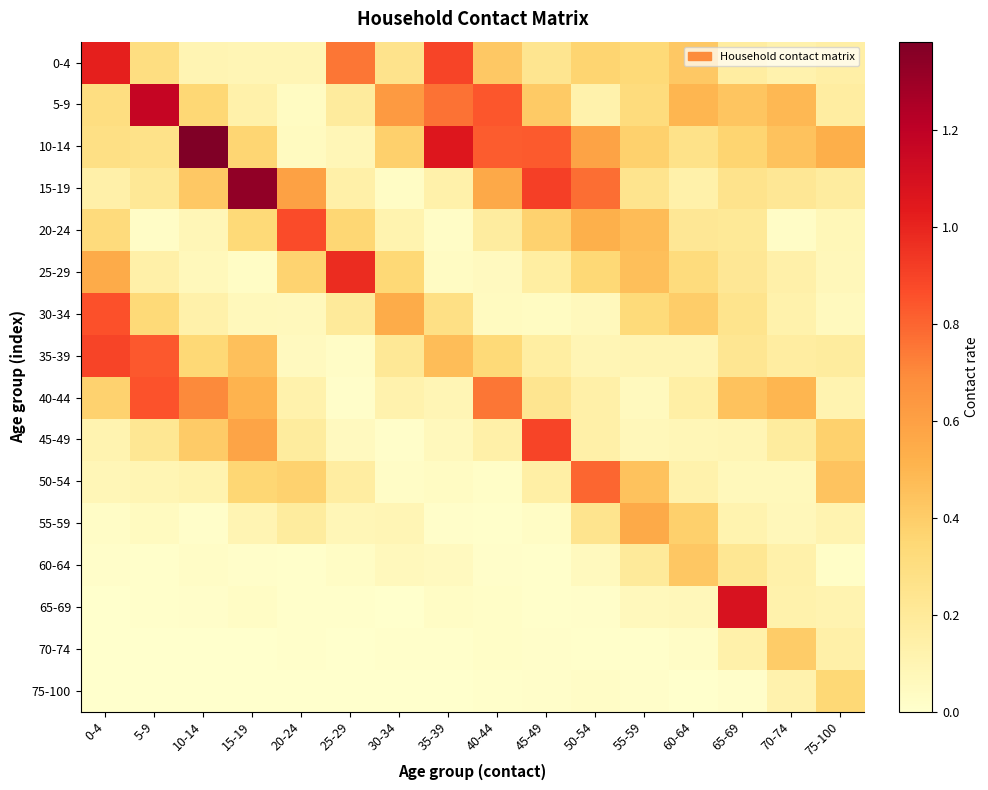

Reading right to left, transcribe all the data shown in this chart.

0-4: 75-100=0.1	70-74=0.1	65-69=0.2	60-64=0.4	55-59=0.3	50-54=0.4	45-49=0.2	40-44=0.4	35-39=0.9	30-34=0.3	25-29=0.8	20-24=0.1	15-19=0.1	10-14=0.1	5-9=0.3	0-4=1.0
5-9: 75-100=0.2	70-74=0.5	65-69=0.4	60-64=0.5	55-59=0.3	50-54=0.1	45-49=0.4	40-44=0.8	35-39=0.8	30-34=0.6	25-29=0.2	20-24=0.0	15-19=0.1	10-14=0.3	5-9=1.2	0-4=0.3
10-14: 75-100=0.5	70-74=0.4	65-69=0.4	60-64=0.3	55-59=0.4	50-54=0.6	45-49=0.8	40-44=0.8	35-39=1.1	30-34=0.4	25-29=0.1	20-24=0.0	15-19=0.4	10-14=1.4	5-9=0.3	0-4=0.3
15-19: 75-100=0.2	70-74=0.2	65-69=0.3	60-64=0.1	55-59=0.2	50-54=0.8	45-49=0.9	40-44=0.6	35-39=0.1	30-34=0.0	25-29=0.1	20-24=0.6	15-19=1.3	10-14=0.4	5-9=0.2	0-4=0.1
20-24: 75-100=0.1	70-74=0.0	65-69=0.2	60-64=0.2	55-59=0.5	50-54=0.5	45-49=0.4	40-44=0.2	35-39=0.0	30-34=0.1	25-29=0.4	20-24=0.9	15-19=0.3	10-14=0.1	5-9=0.0	0-4=0.3
25-29: 75-100=0.1	70-74=0.1	65-69=0.2	60-64=0.3	55-59=0.5	50-54=0.3	45-49=0.2	40-44=0.0	35-39=0.0	30-34=0.3	25-29=1.0	20-24=0.4	15-19=0.0	10-14=0.1	5-9=0.1	0-4=0.5
30-34: 75-100=0.1	70-74=0.1	65-69=0.2	60-64=0.4	55-59=0.3	50-54=0.1	45-49=0.0	40-44=0.0	35-39=0.3	30-34=0.5	25-29=0.2	20-24=0.1	15-19=0.1	10-14=0.1	5-9=0.3	0-4=0.9
35-39: 75-100=0.2	70-74=0.2	65-69=0.2	60-64=0.1	55-59=0.1	50-54=0.1	45-49=0.2	40-44=0.3	35-39=0.5	30-34=0.2	25-29=0.0	20-24=0.1	15-19=0.5	10-14=0.3	5-9=0.8	0-4=0.9
40-44: 75-100=0.1	70-74=0.5	65-69=0.4	60-64=0.2	55-59=0.1	50-54=0.1	45-49=0.2	40-44=0.8	35-39=0.1	30-34=0.1	25-29=0.0	20-24=0.1	15-19=0.5	10-14=0.7	5-9=0.9	0-4=0.4
45-49: 75-100=0.4	70-74=0.2	65-69=0.1	60-64=0.1	55-59=0.1	50-54=0.1	45-49=0.9	40-44=0.1	35-39=0.1	30-34=0.0	25-29=0.1	20-24=0.2	15-19=0.6	10-14=0.4	5-9=0.2	0-4=0.1
50-54: 75-100=0.4	70-74=0.1	65-69=0.1	60-64=0.1	55-59=0.4	50-54=0.8	45-49=0.2	40-44=0.0	35-39=0.0	30-34=0.0	25-29=0.2	20-24=0.4	15-19=0.4	10-14=0.1	5-9=0.1	0-4=0.1
55-59: 75-100=0.1	70-74=0.1	65-69=0.1	60-64=0.4	55-59=0.6	50-54=0.2	45-49=0.0	40-44=0.0	35-39=0.0	30-34=0.1	25-29=0.1	20-24=0.2	15-19=0.1	10-14=0.0	5-9=0.0	0-4=0.0
60-64: 75-100=0.0	70-74=0.1	65-69=0.2	60-64=0.4	55-59=0.2	50-54=0.1	45-49=0.0	40-44=0.0	35-39=0.0	30-34=0.1	25-29=0.0	20-24=0.0	15-19=0.0	10-14=0.0	5-9=0.0	0-4=0.0
65-69: 75-100=0.1	70-74=0.1	65-69=1.1	60-64=0.1	55-59=0.1	50-54=0.0	45-49=0.0	40-44=0.0	35-39=0.0	30-34=0.0	25-29=0.0	20-24=0.0	15-19=0.0	10-14=0.0	5-9=0.0	0-4=0.0
70-74: 75-100=0.1	70-74=0.4	65-69=0.1	60-64=0.0	55-59=0.0	50-54=0.0	45-49=0.0	40-44=0.0	35-39=0.0	30-34=0.0	25-29=0.0	20-24=0.0	15-19=0.0	10-14=0.0	5-9=0.0	0-4=0.0
75-100: 75-100=0.3	70-74=0.1	65-69=0.0	60-64=0.0	55-59=0.0	50-54=0.0	45-49=0.0	40-44=0.0	35-39=0.0	30-34=0.0	25-29=0.0	20-24=0.0	15-19=0.0	10-14=0.0	5-9=0.0	0-4=0.0